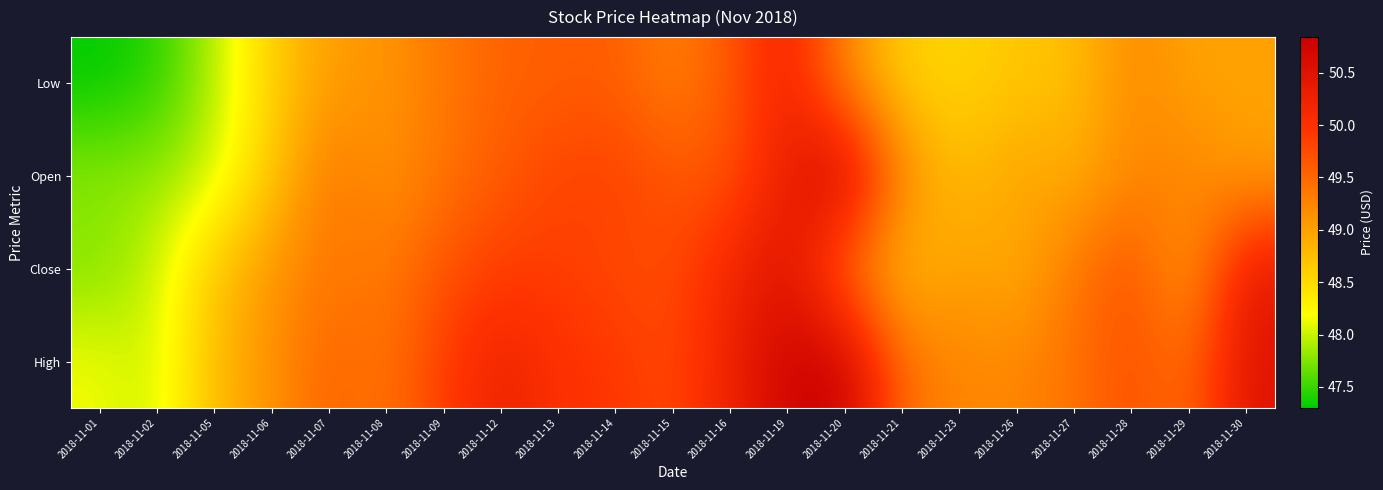

Reading left to right, extract all data points from this chart.

Low: 2018-11-01=47.3	2018-11-02=47.4	2018-11-05=47.9	2018-11-06=48.6	2018-11-07=49.0	2018-11-08=49.1	2018-11-09=49.4	2018-11-12=49.5	2018-11-13=49.6	2018-11-14=49.6	2018-11-15=49.3	2018-11-16=49.6	2018-11-19=50.2	2018-11-20=49.2	2018-11-21=48.6	2018-11-23=48.5	2018-11-26=48.7	2018-11-27=48.7	2018-11-28=49.2	2018-11-29=49.0	2018-11-30=49.0
Open: 2018-11-01=47.8	2018-11-02=47.8	2018-11-05=48.0	2018-11-06=48.6	2018-11-07=49.4	2018-11-08=49.1	2018-11-09=49.4	2018-11-12=49.6	2018-11-13=49.8	2018-11-14=49.9	2018-11-15=49.7	2018-11-16=49.7	2018-11-19=50.3	2018-11-20=50.8	2018-11-21=49.2	2018-11-23=48.8	2018-11-26=49.0	2018-11-27=48.9	2018-11-28=49.2	2018-11-29=49.3	2018-11-30=49.0
Close: 2018-11-01=47.7	2018-11-02=48.0	2018-11-05=48.7	2018-11-06=49.1	2018-11-07=49.4	2018-11-08=49.3	2018-11-09=49.7	2018-11-12=49.9	2018-11-13=49.9	2018-11-14=49.8	2018-11-15=49.7	2018-11-16=50.2	2018-11-19=50.5	2018-11-20=49.4	2018-11-21=48.7	2018-11-23=49.0	2018-11-26=48.9	2018-11-27=49.4	2018-11-28=49.7	2018-11-29=49.0	2018-11-30=50.4
High: 2018-11-01=48.1	2018-11-02=48.0	2018-11-05=48.8	2018-11-06=49.1	2018-11-07=49.5	2018-11-08=49.4	2018-11-09=49.9	2018-11-12=50.2	2018-11-13=50.0	2018-11-14=49.9	2018-11-15=49.8	2018-11-16=50.2	2018-11-19=50.8	2018-11-20=50.8	2018-11-21=49.4	2018-11-23=49.2	2018-11-26=49.2	2018-11-27=49.4	2018-11-28=49.7	2018-11-29=49.4	2018-11-30=50.5